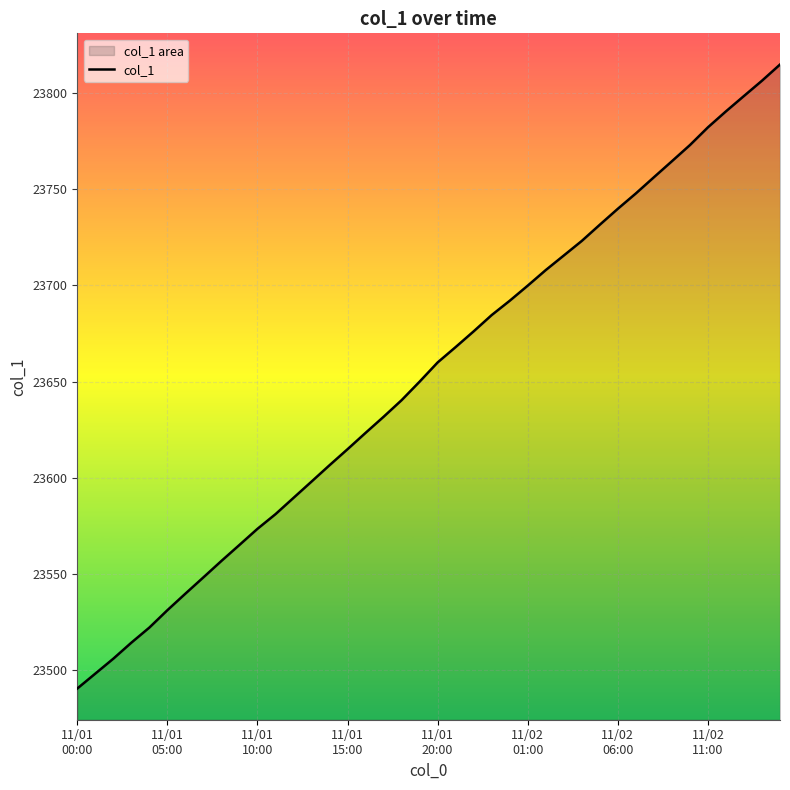

At which label is the value closest to 23652?

19